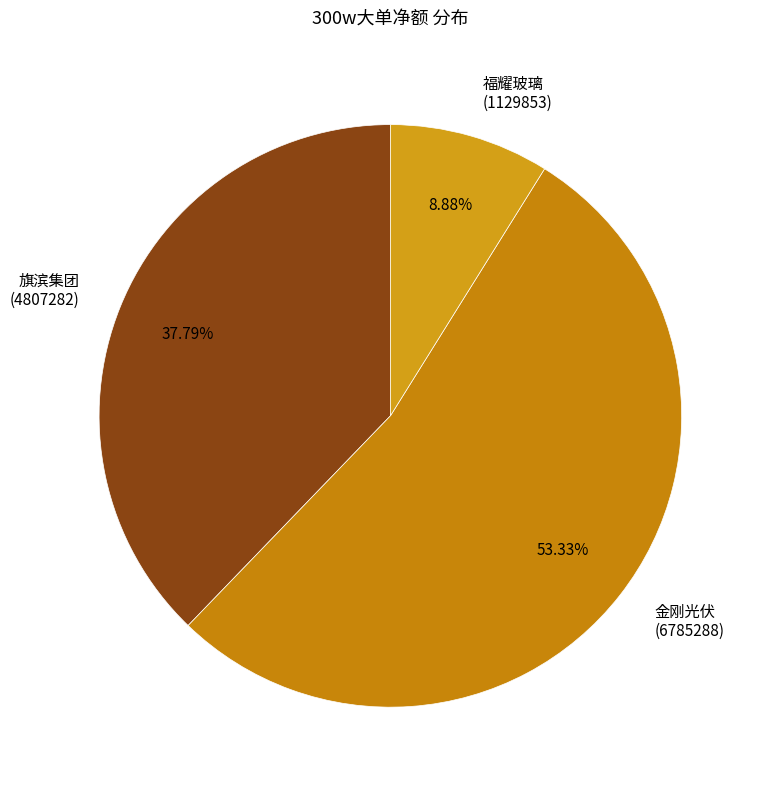

What is the ratio of the value at 金刚光伏 (6785288) to the value at 旗滨集团 (4807282)?

1.4